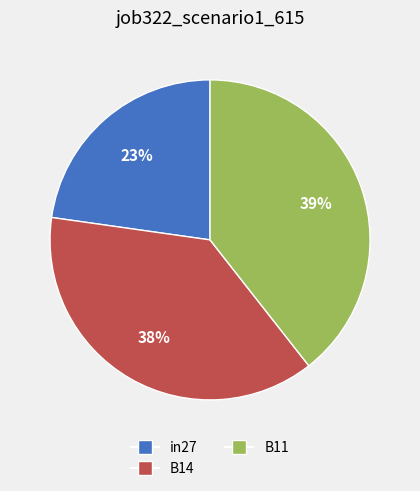

To the nearest percent, what percentage of the pie is B11?

39%